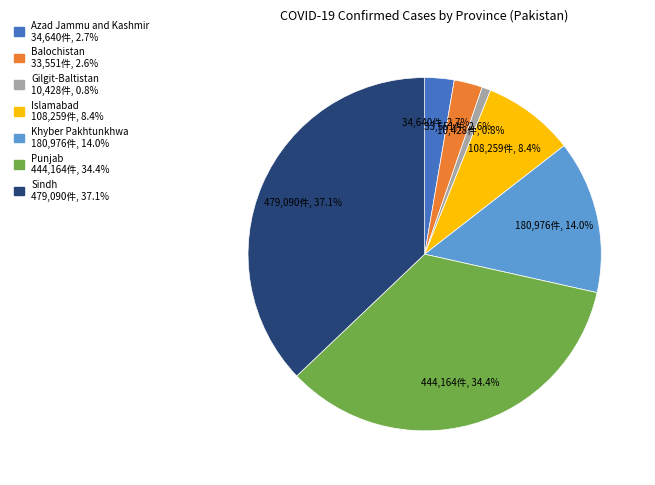

To the nearest percent, what is the combined percentage of Khyber Pakhtunkhwa and Islamabad?

22%